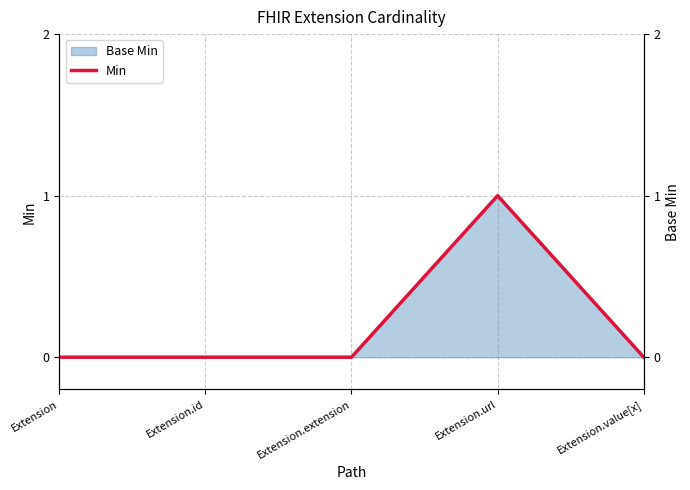

Rank the categories by value from lowest to highest.

Extension, Extension.id, Extension.extension, Extension.value[x], Extension.url